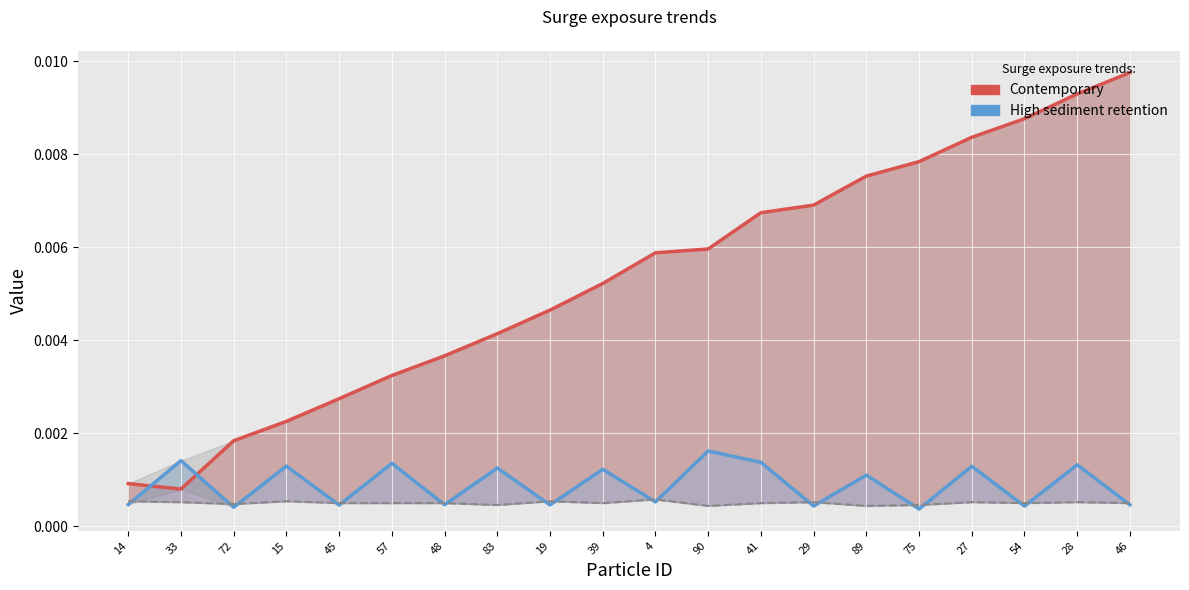

True or false: Points:1 (High sediment retention) and Points:0 (Contemporary) cross at least once.

True